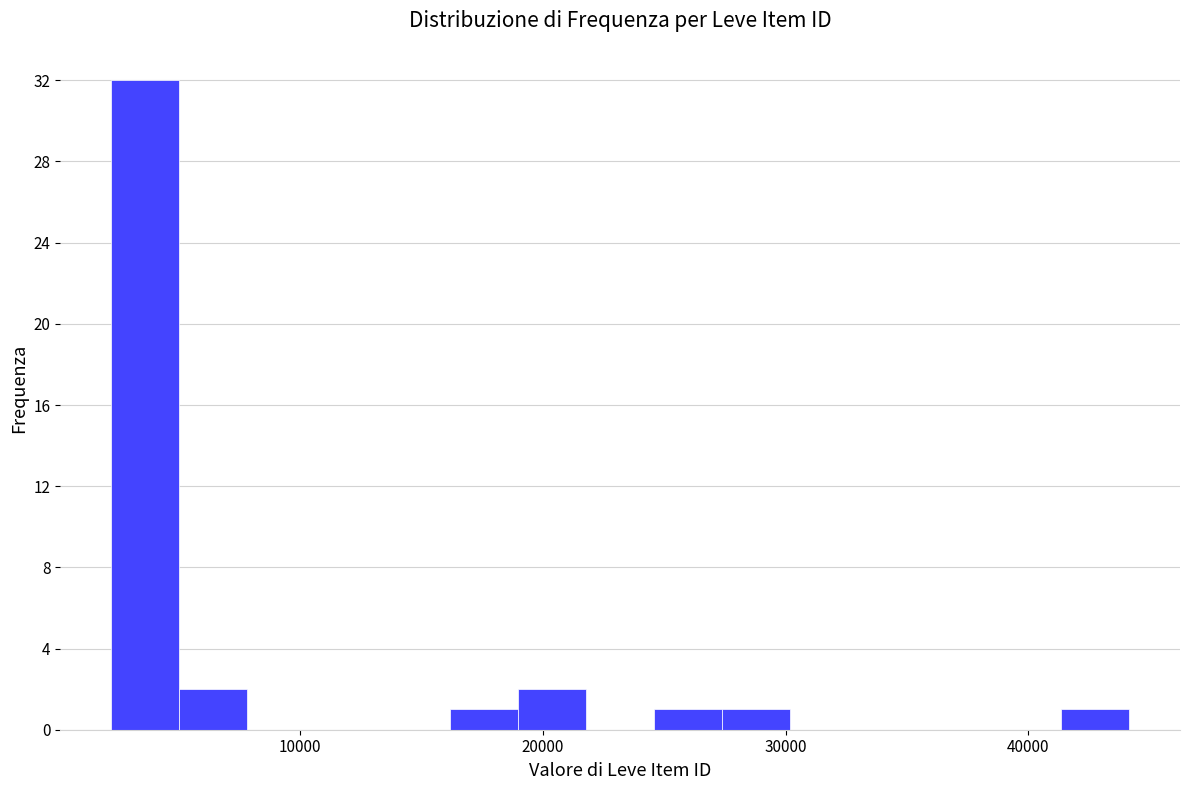

Read against the x-axis, roughly where is the centre of the tallest bar?

4000